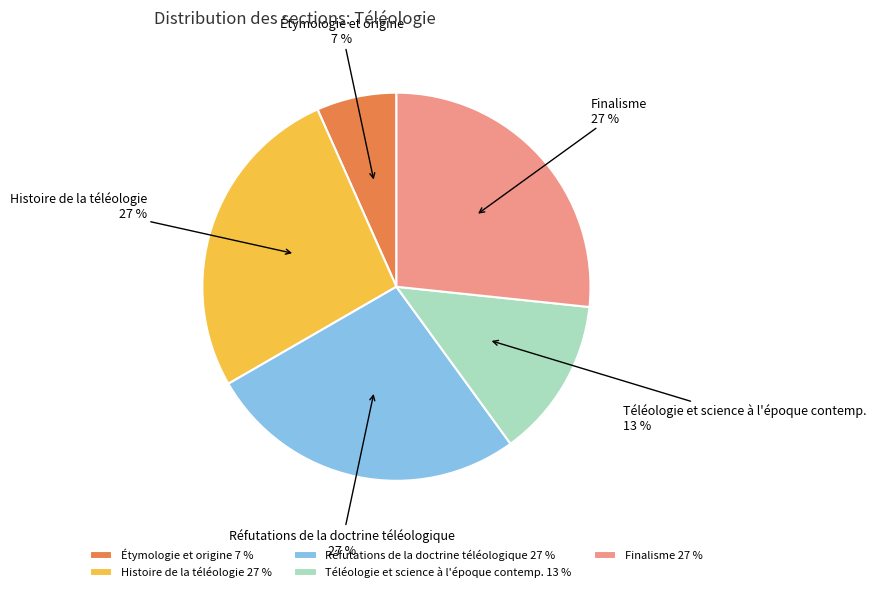

True or false: Finalisme accounts for 27% of the total.

True